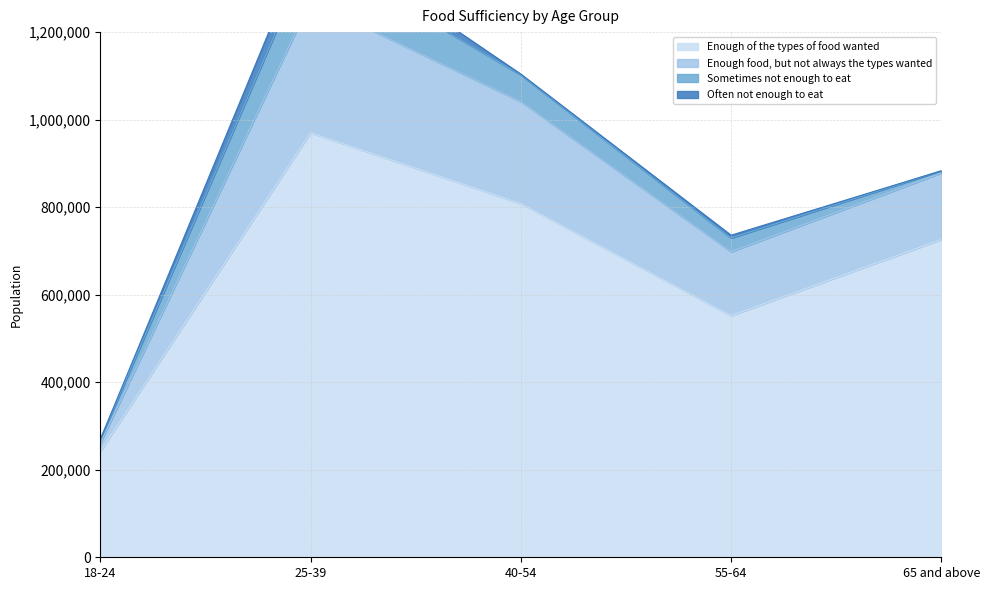

At which category does Enough food, but not always the types wanted reach its first local valley?

55-64